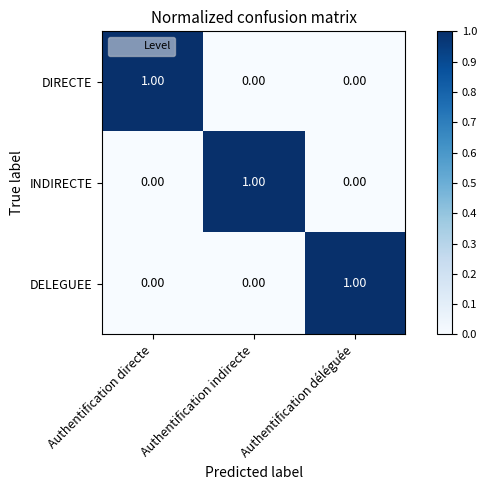

Which category has the highest value in the INDIRECTE series?

Authentification indirecte